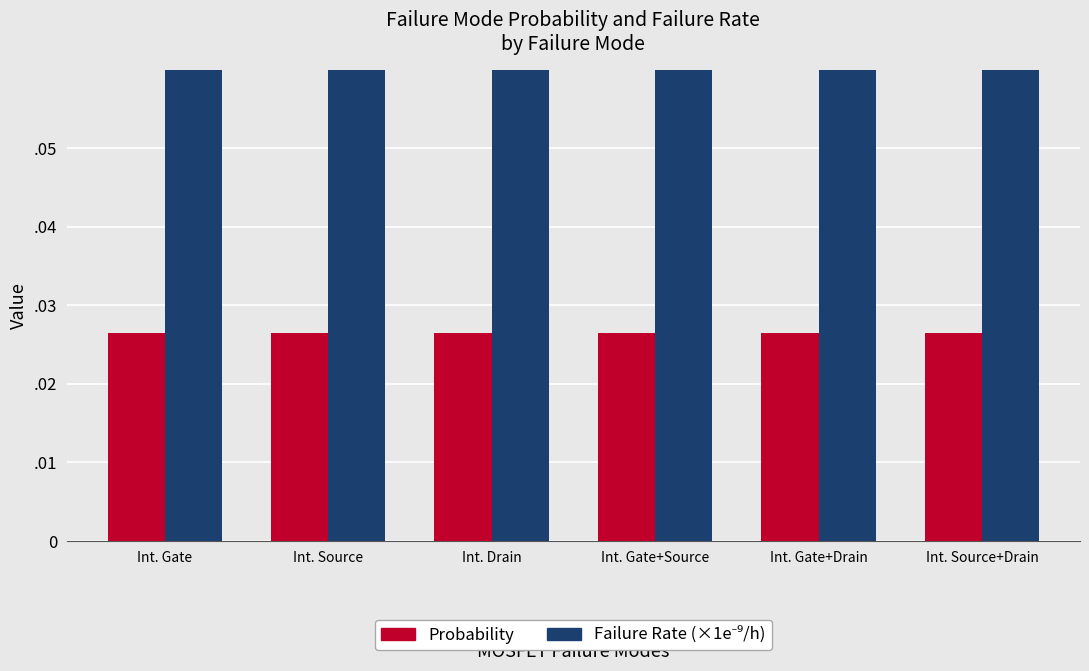

Does the chart contain stacked bars?

No